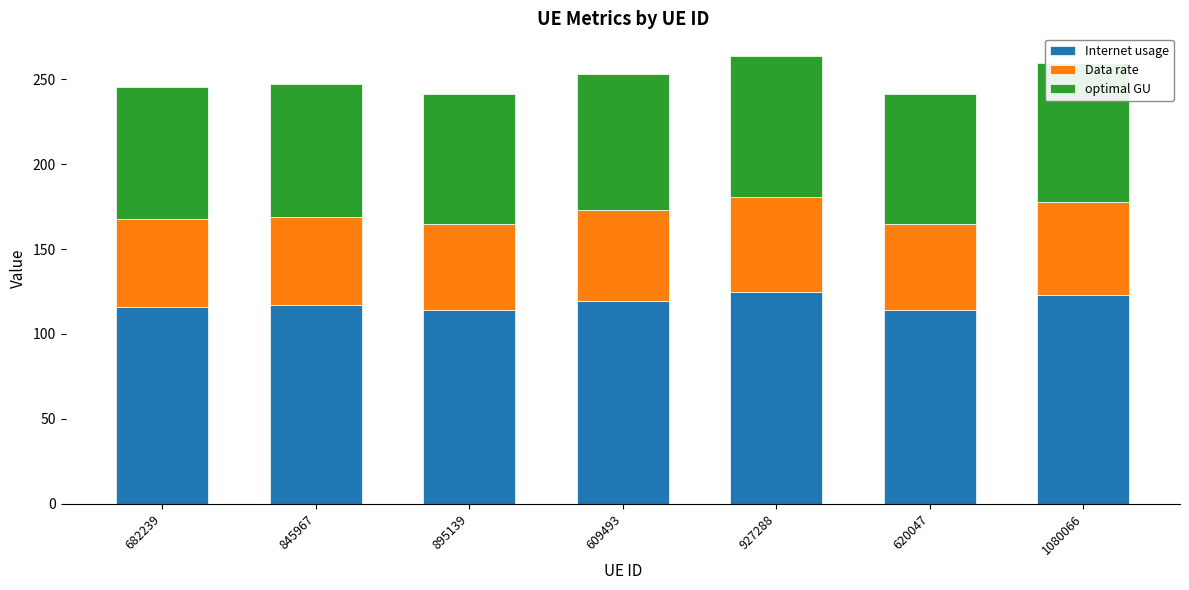

What is the average value of the Internet usage series?

118.3